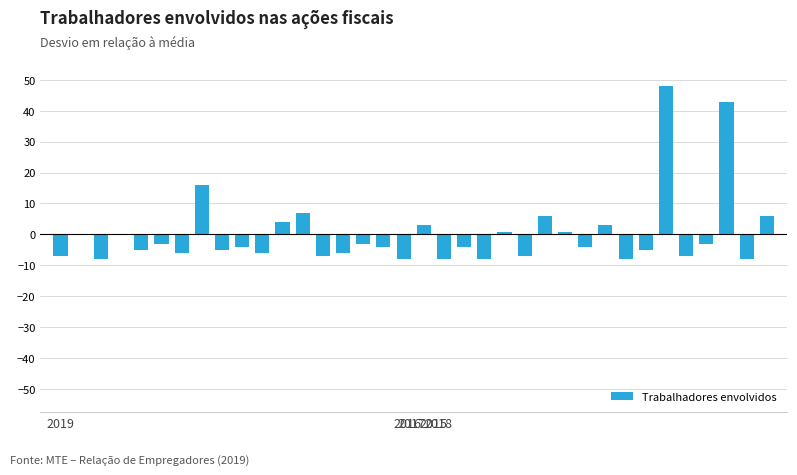

What is the maximum value shown in the chart?

47.9